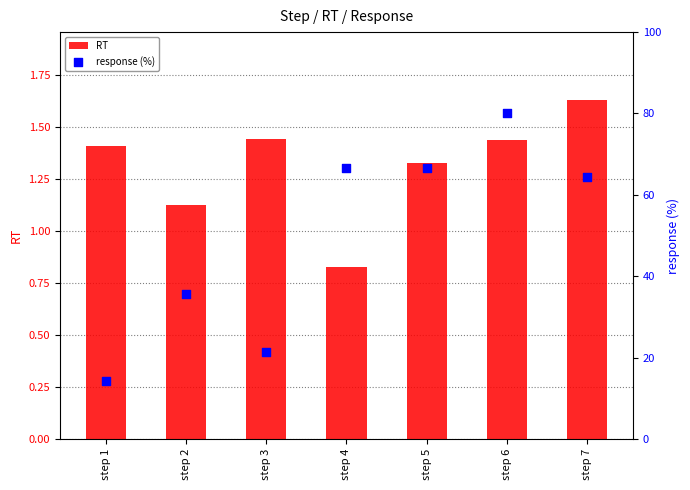

Is the value of response (%) at step 2 greater than the value of RT at step 2?

Yes